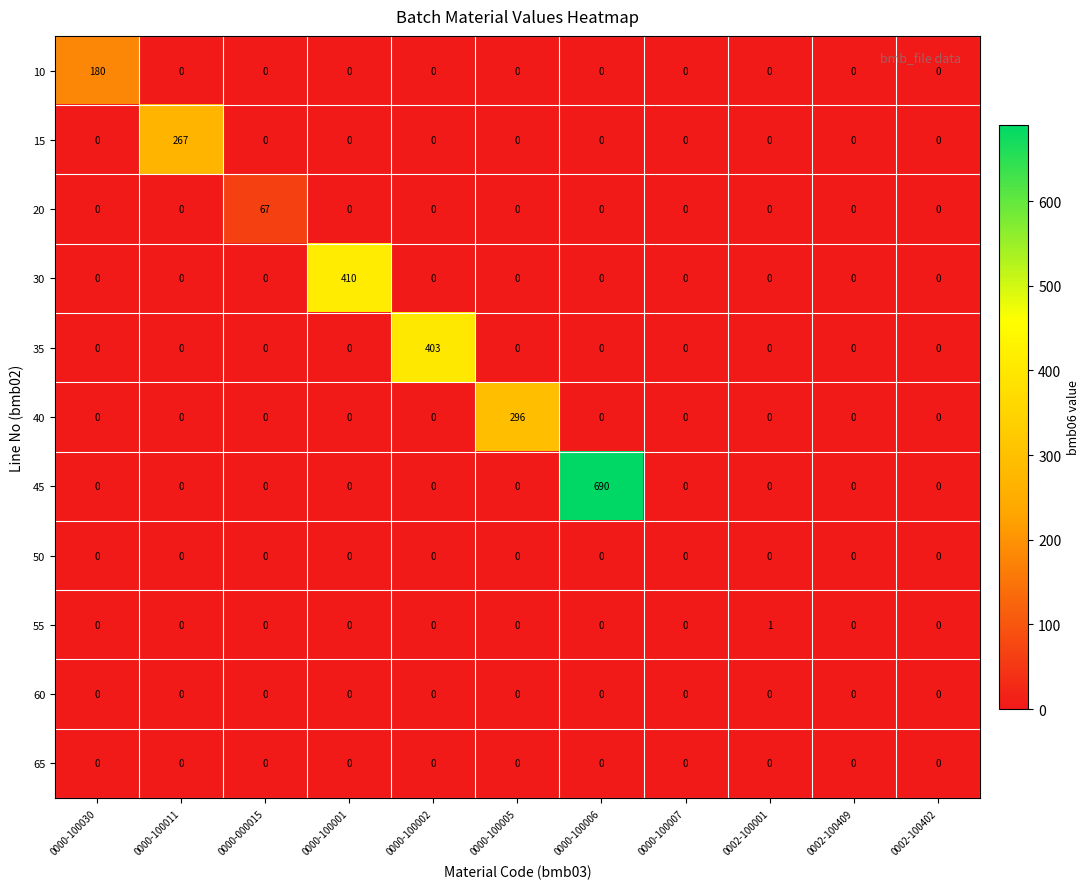

What is the sum of all 15 values?

267